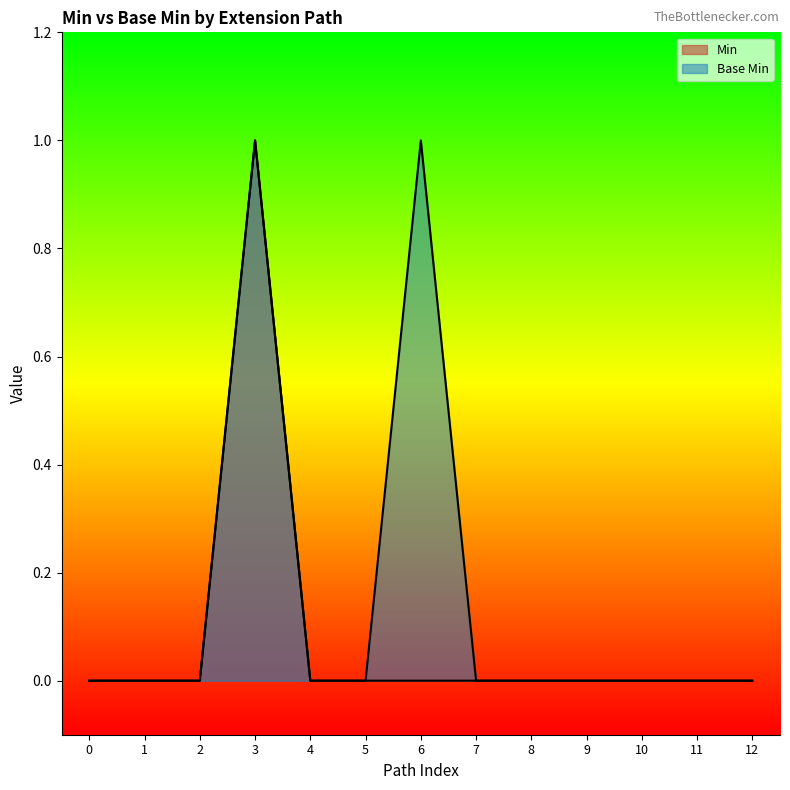

What are all the series names shown in the legend?

Min, Base Min